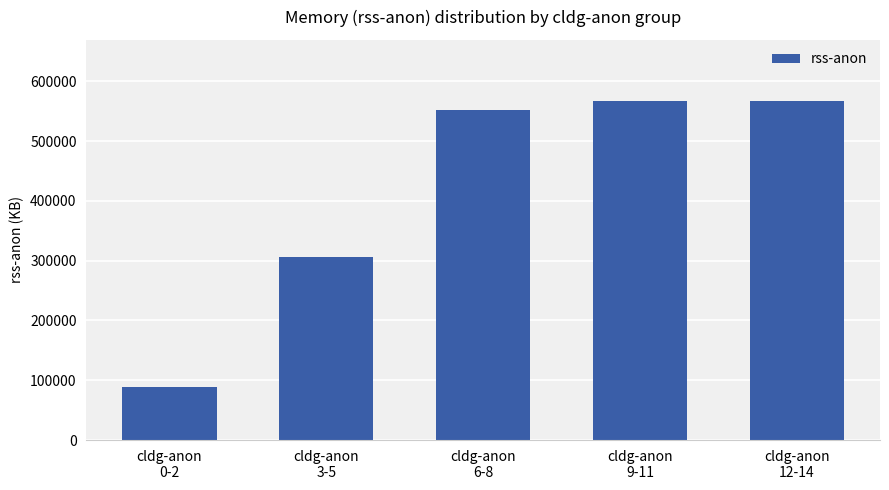

What is the average value?

416255